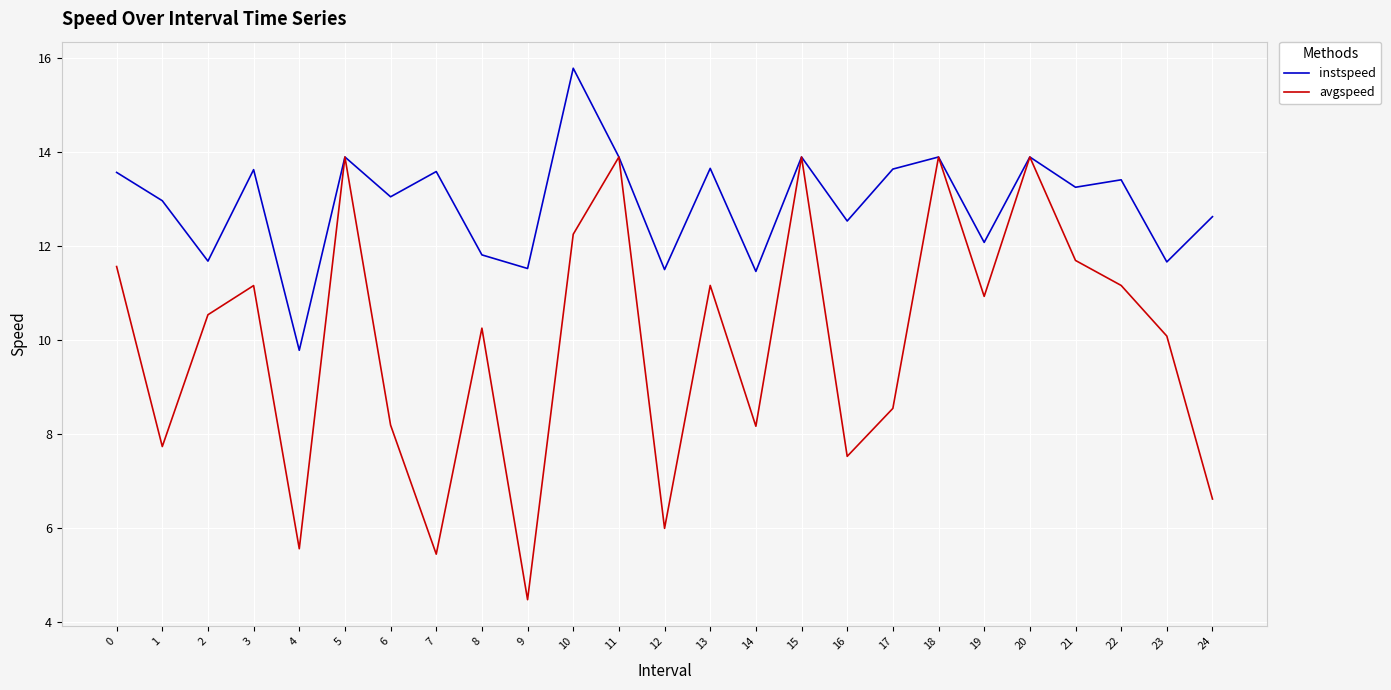

Which series has the largest total across all categories?

instspeed